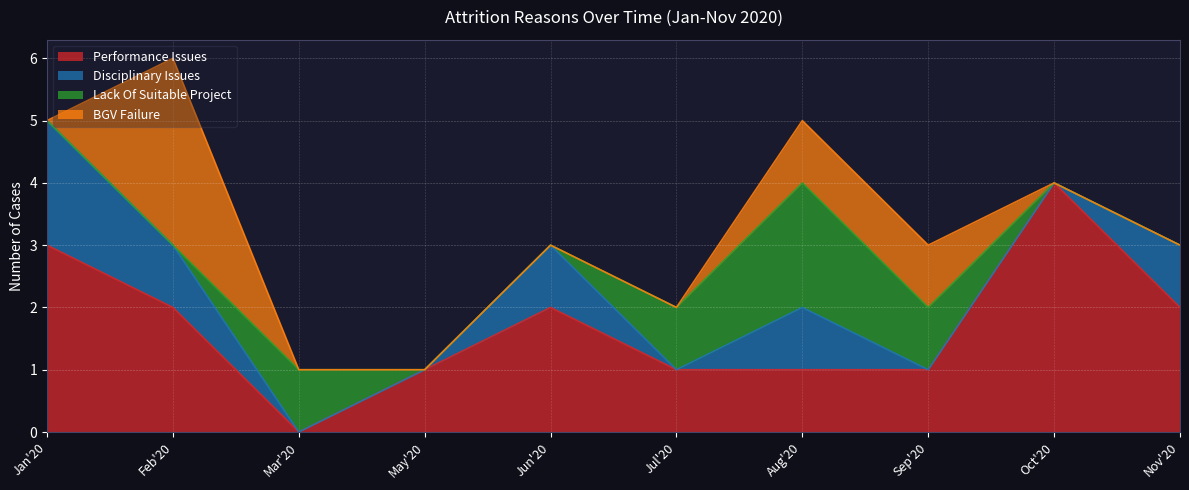

List the labels in order of Performance Issues value, smallest first.

Mar'20, May'20, Jul'20, Aug'20, Sep'20, Feb'20, Jun'20, Nov'20, Jan'20, Oct'20